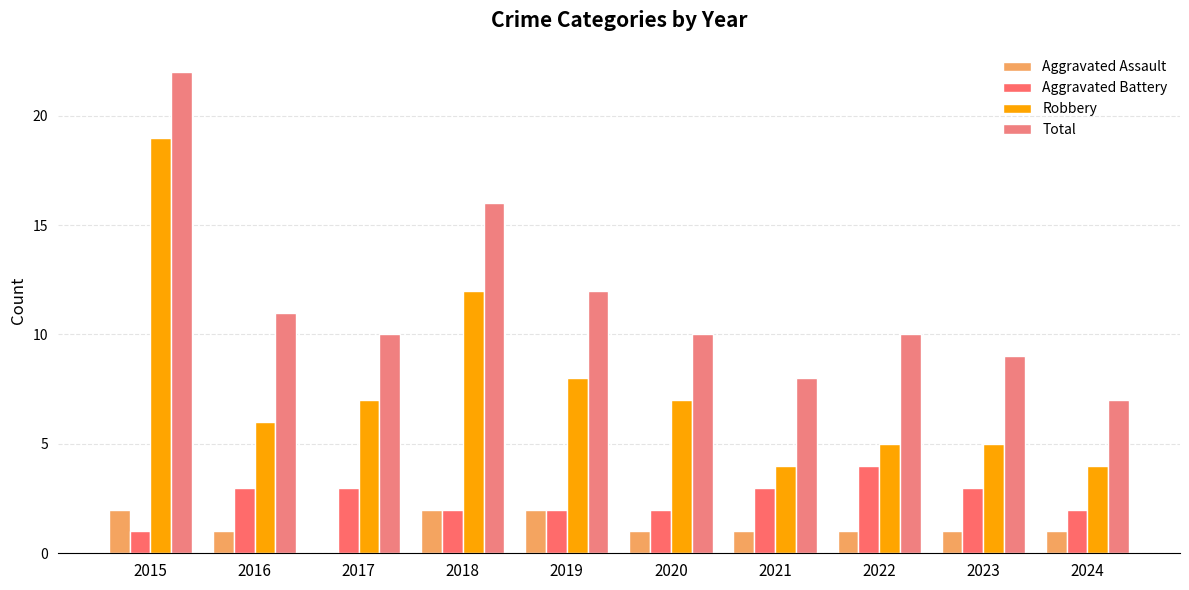

How many groups of bars are there?

10